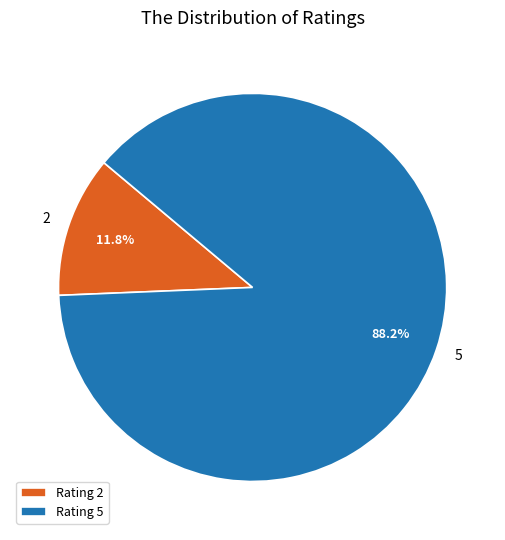

Do 2 and 5 together represent more than half of the pie?

Yes